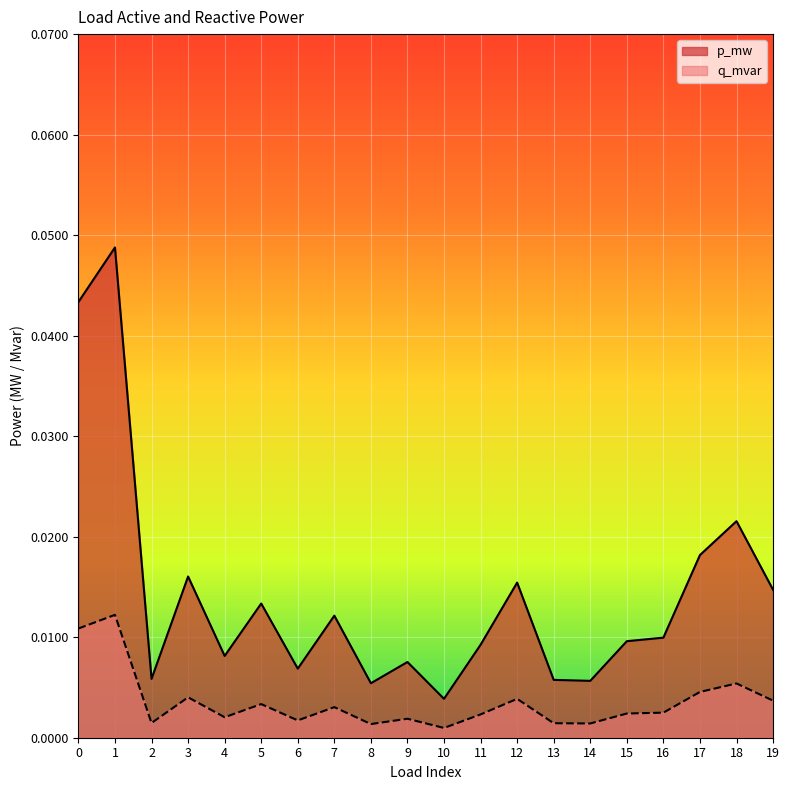

True or false: p_mw and q_mvar intersect in this chart.

False